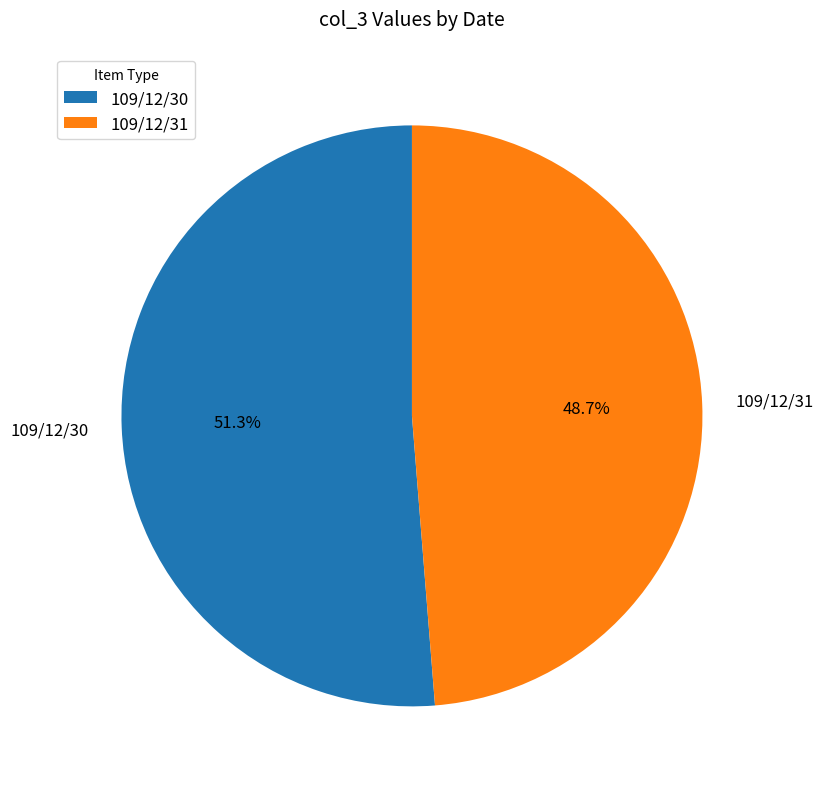

Count the number of slices in the pie.

2